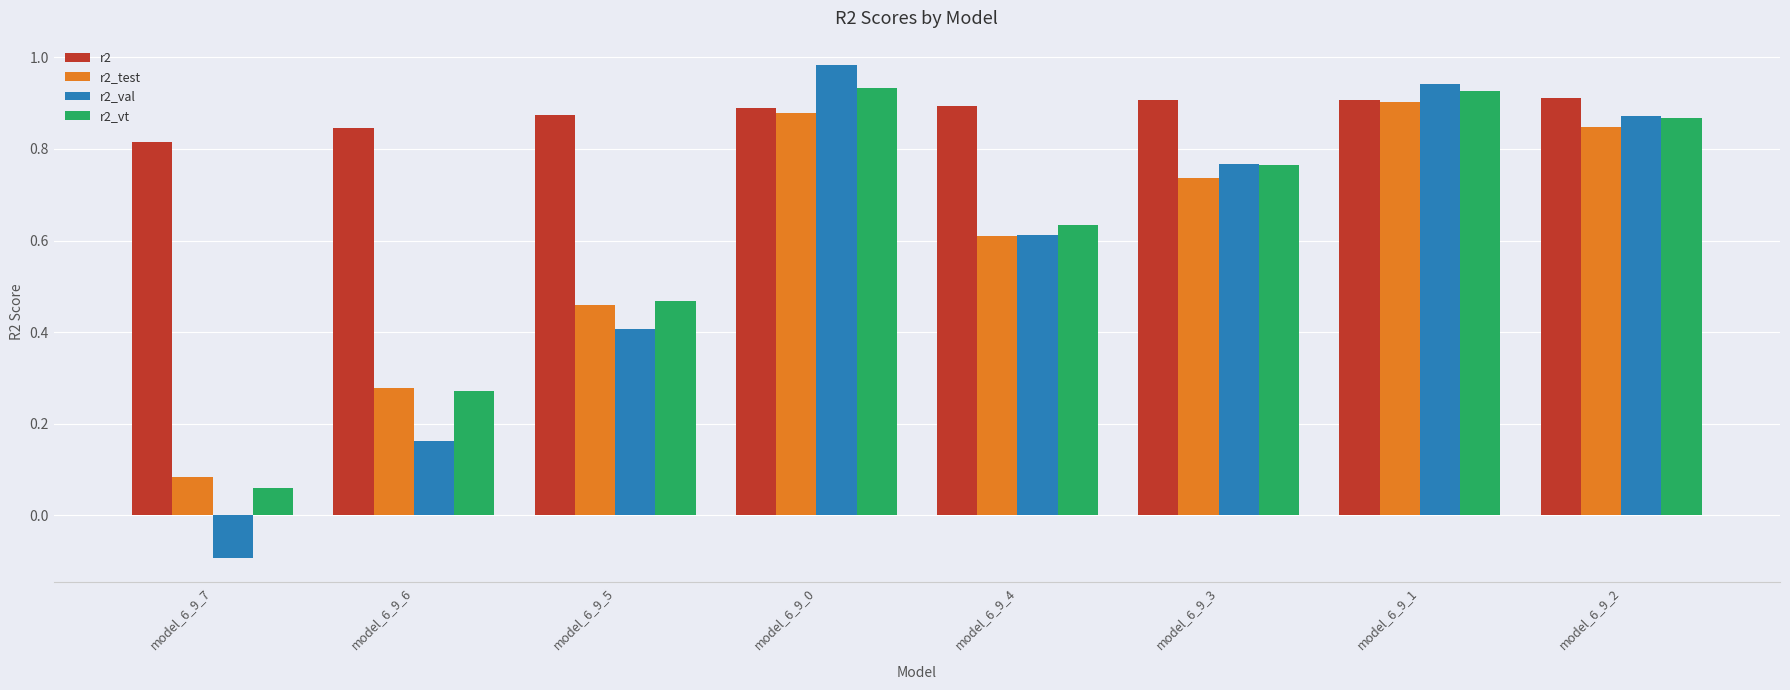

Does the chart contain stacked bars?

No